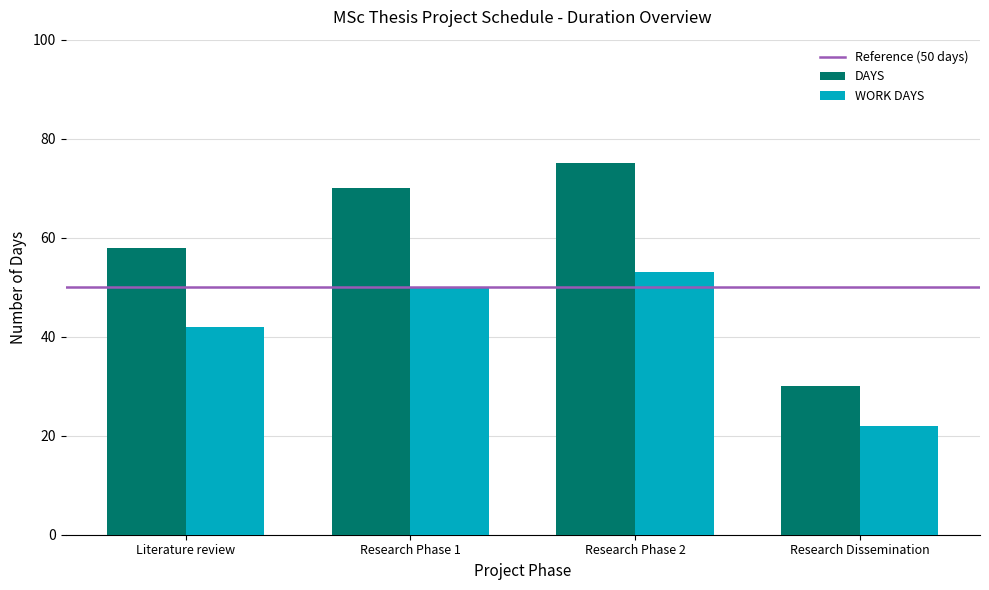

Where is WORK DAYS nearest to the value 37?

Literature review